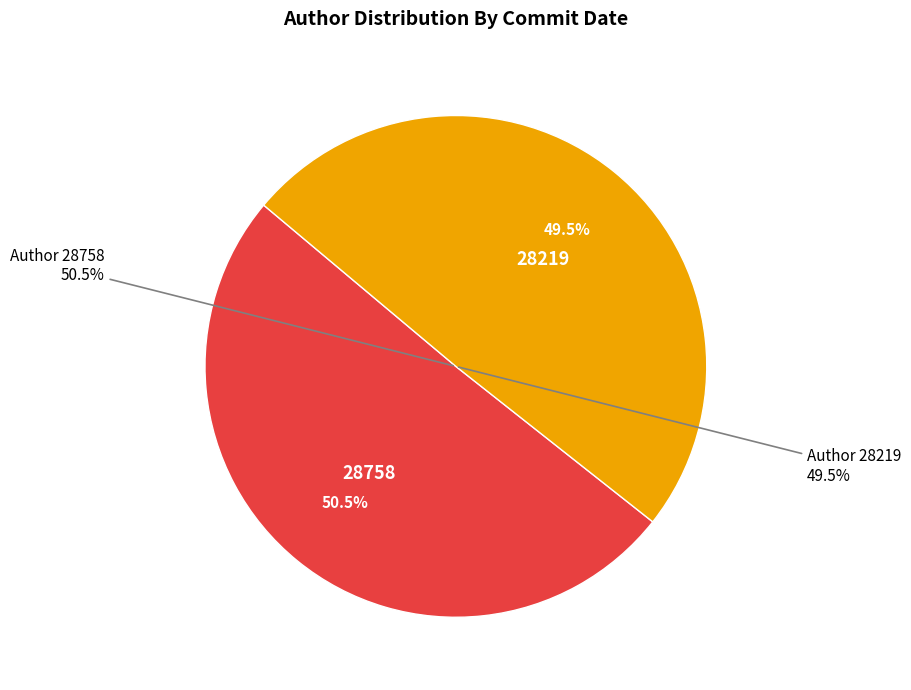

What percentage do 2012-09-14T08:36:13Z and 2012-09-06T06:48:11Z together represent?

100.0%